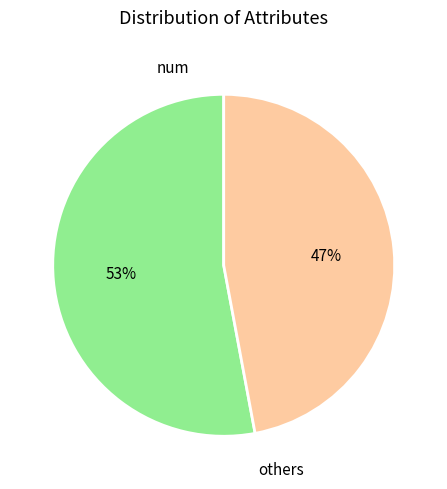

Is there a majority slice in this chart?

Yes